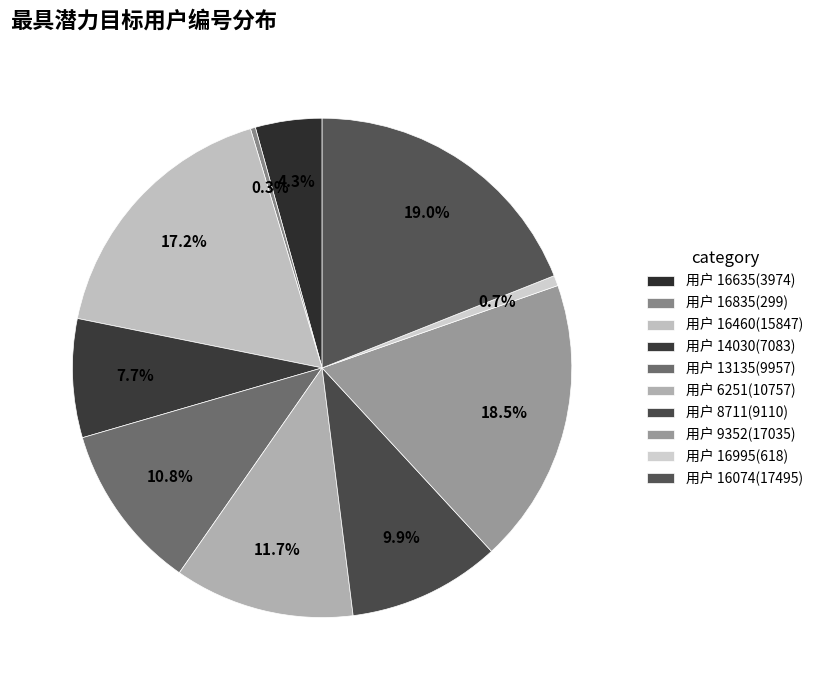

How many slices are in this pie chart?

10